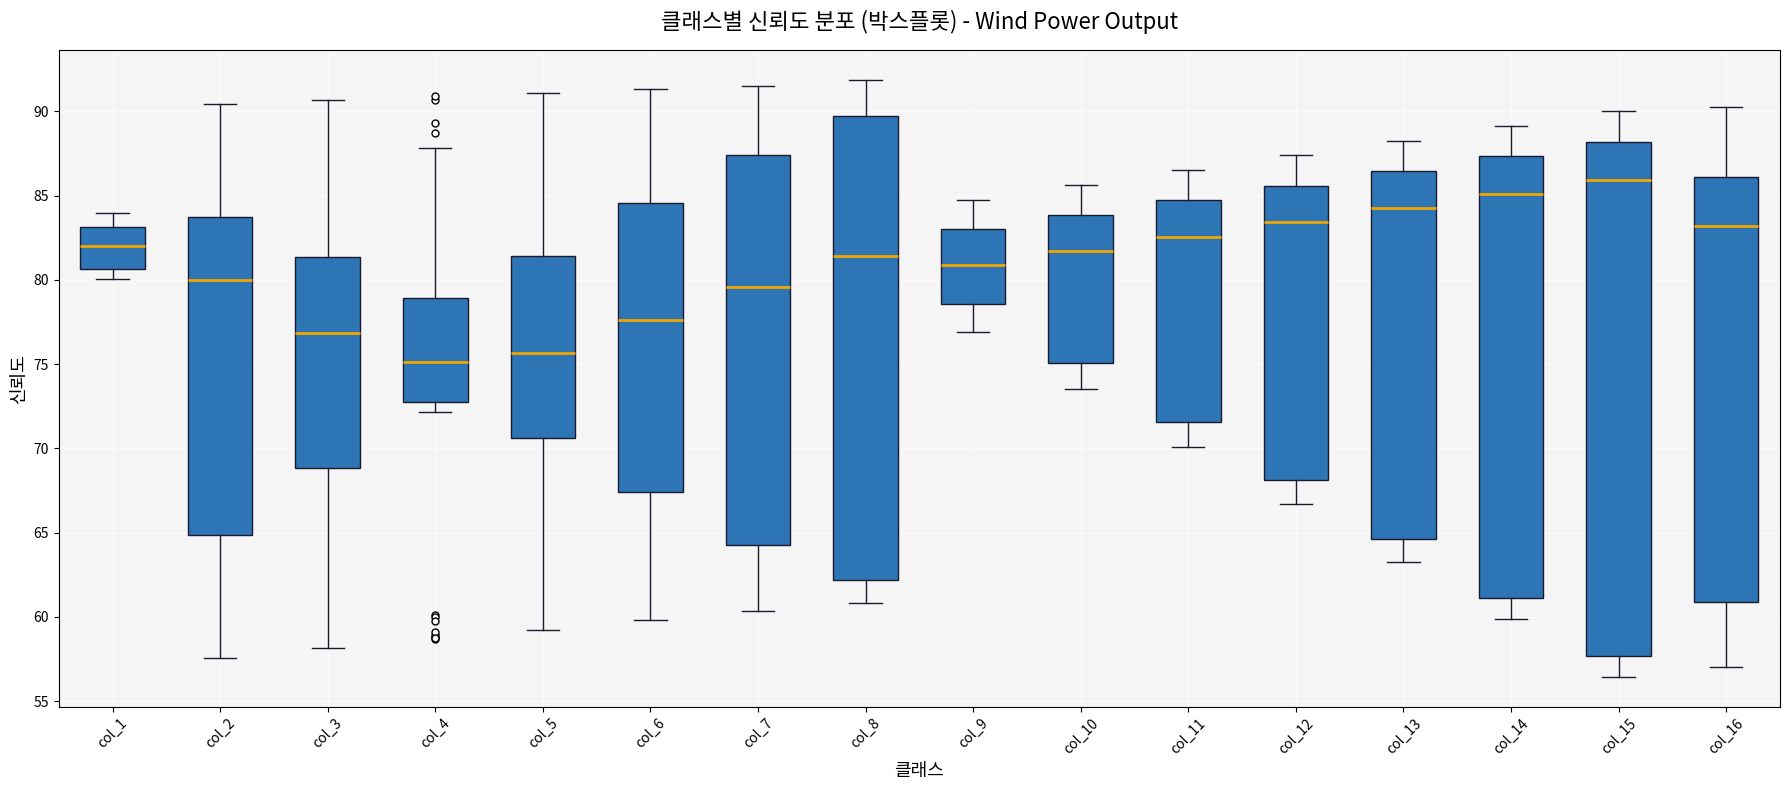

Comparing the boxes themselves (not the whiskers), which one is the tallest?

col_15